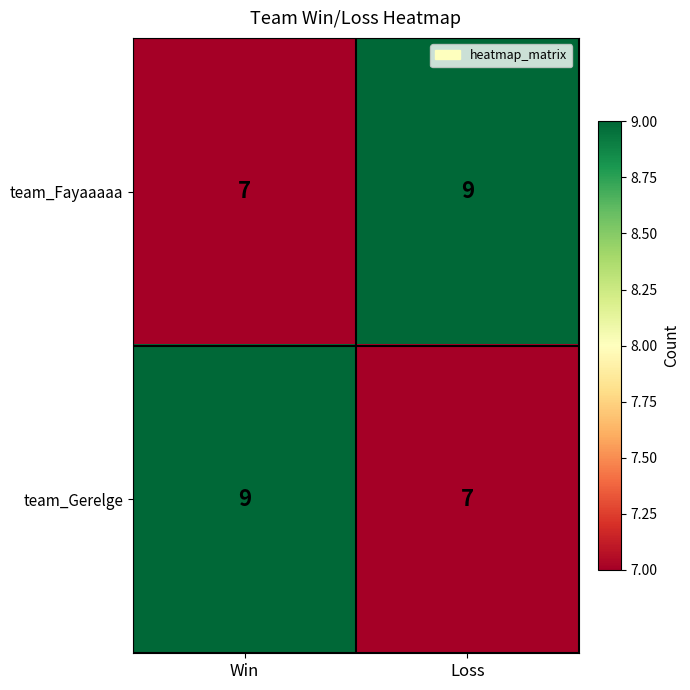

What is the difference between the highest and lowest values at Win?

2